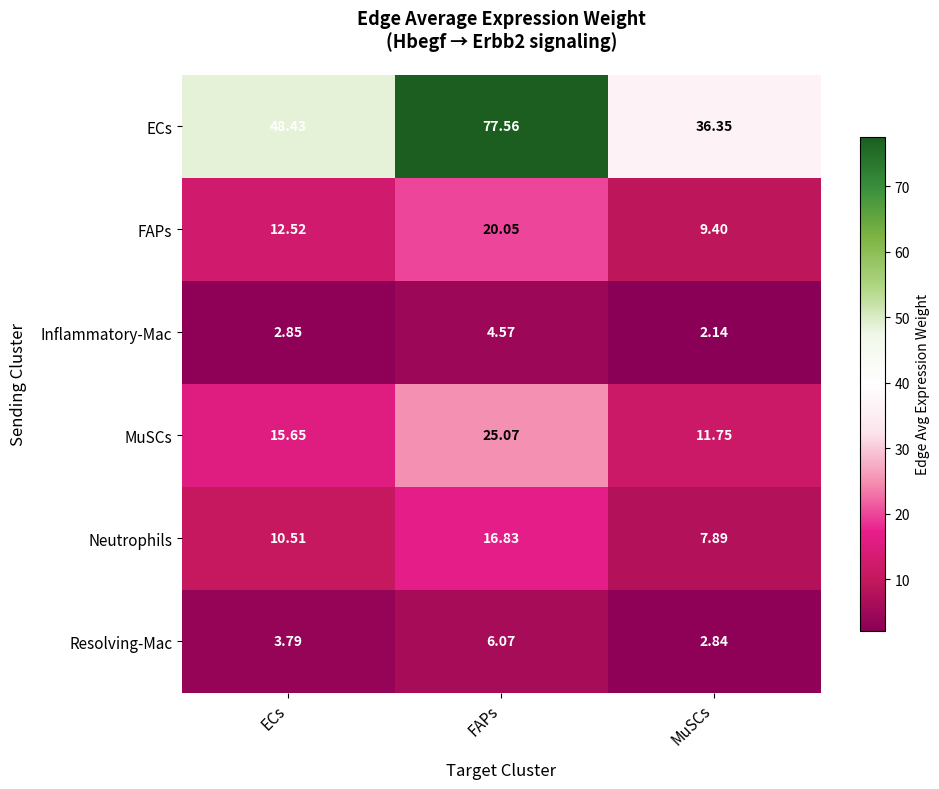

At which label is Neutrophils closest to 12?

ECs